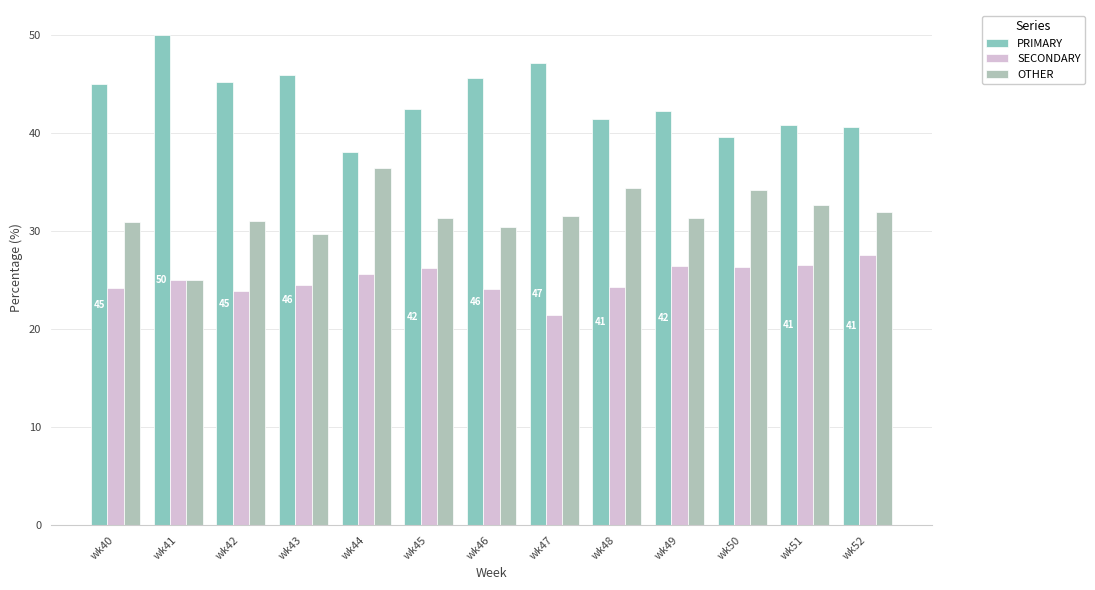

The OTHER series shows 31.0 at wk42. True or false?

True